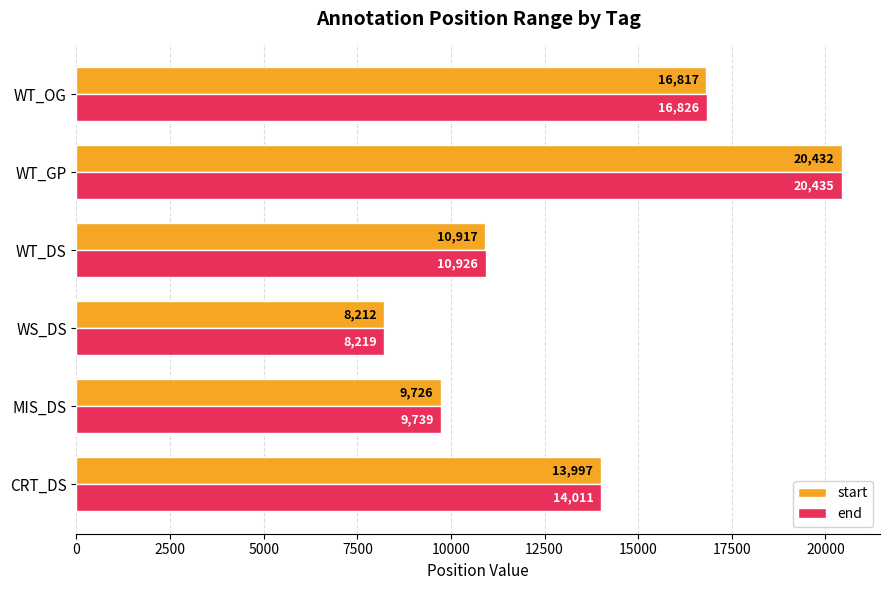

What are all the series names shown in the legend?

start, end